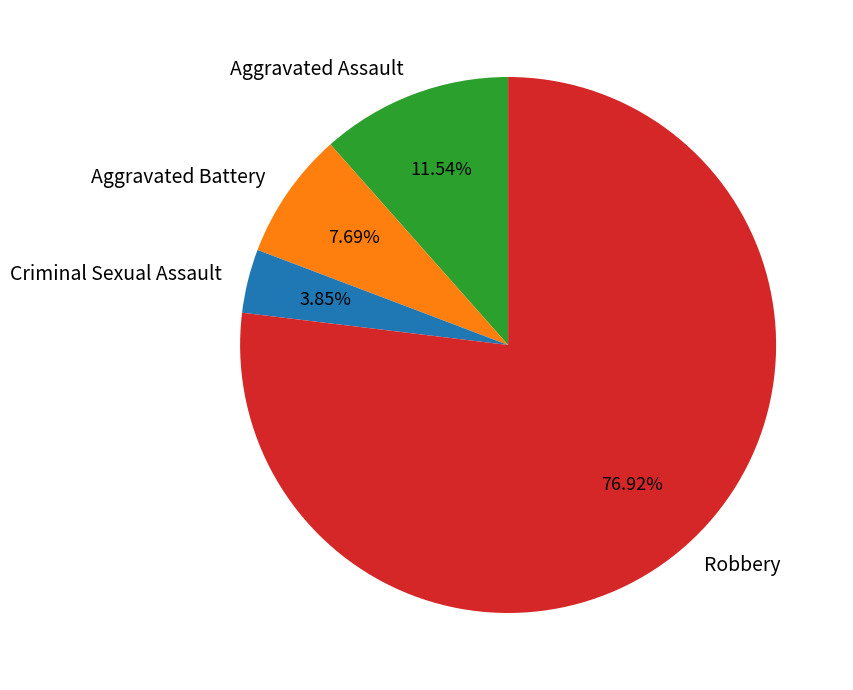

Which slice is the smallest?

Criminal Sexual Assault